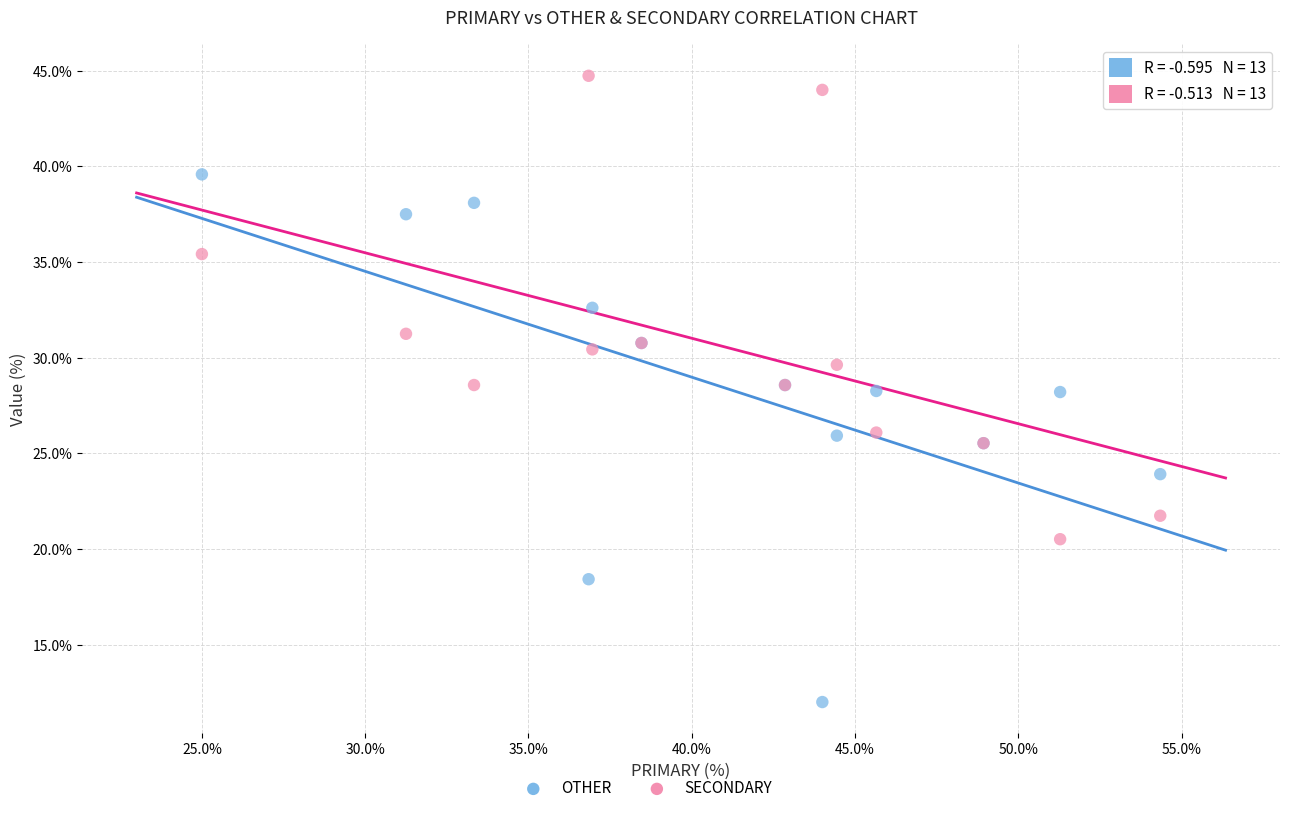

Which series contains the highest Y value?

SECONDARY